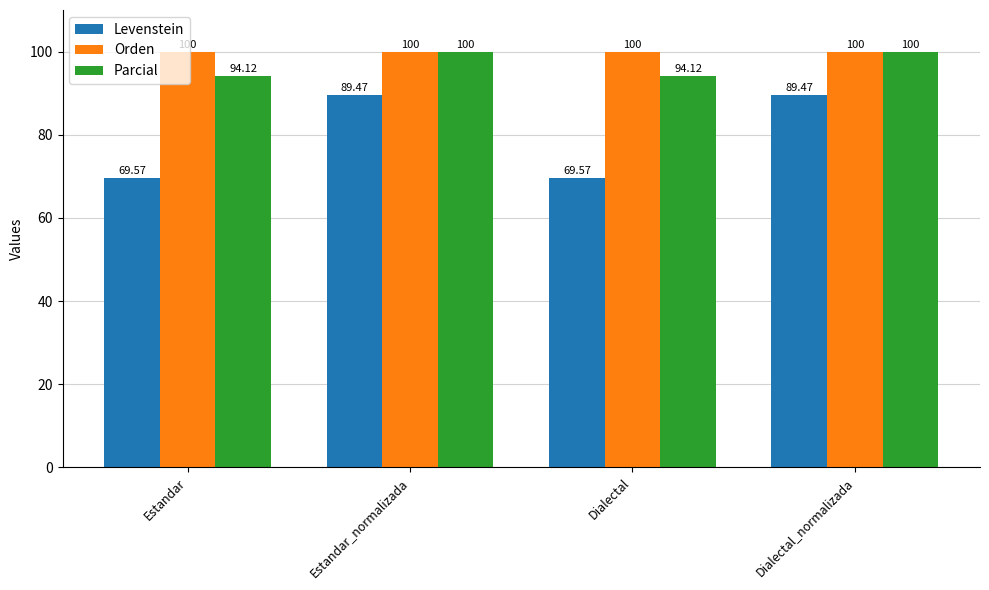

What is the label of the 3rd bar from the left?

Dialectal